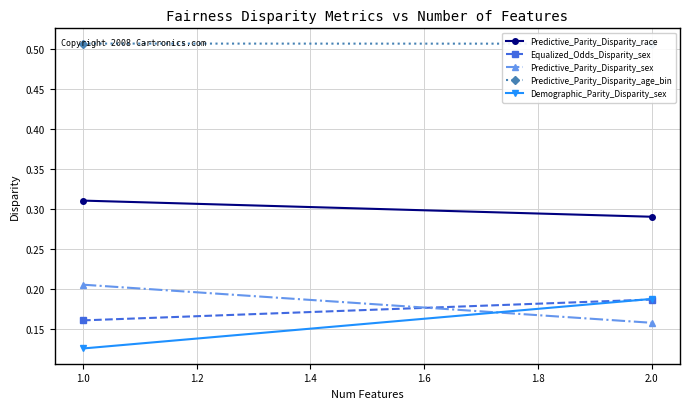

Reading left to right, extract all data points from this chart.

Predictive_Parity_Disparity_race: 0.3	0.3
Equalized_Odds_Disparity_sex: 0.2	0.2
Predictive_Parity_Disparity_sex: 0.2	0.2
Predictive_Parity_Disparity_age_bin: 0.5	0.5
Demographic_Parity_Disparity_sex: 0.1	0.2